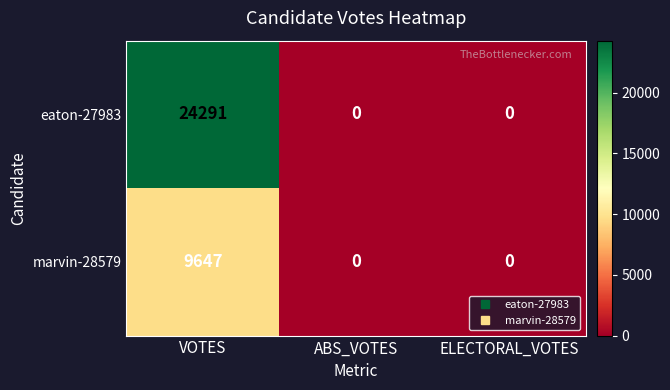

Which series has the largest range (max minus min)?

eaton-27983